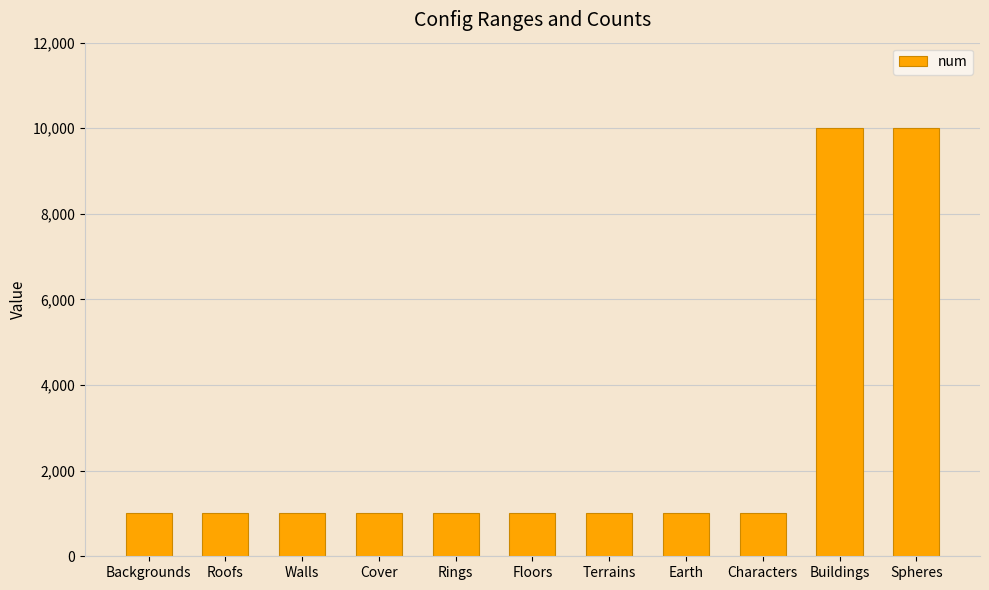

What is the maximum value shown in the chart?

10000